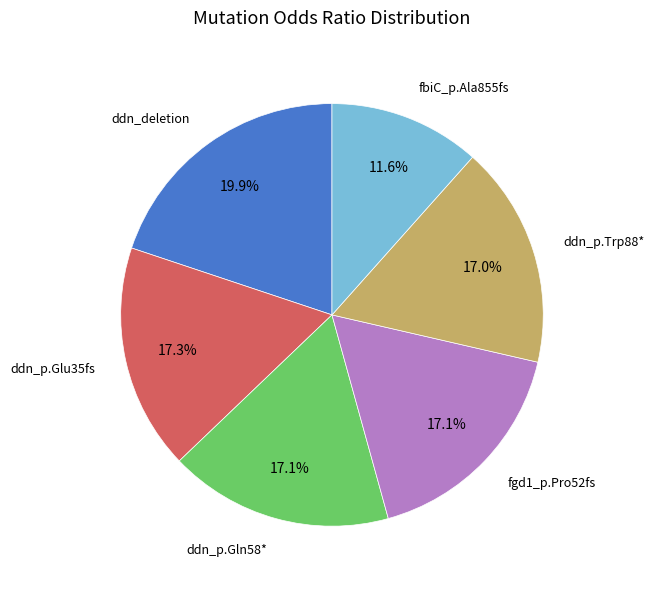

To the nearest percent, what is the combined percentage of ddn_deletion and ddn_p.Gln58*?

37%